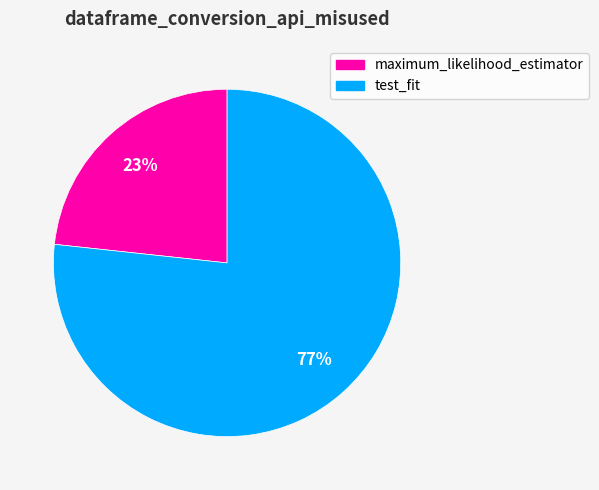

How many slices are in this pie chart?

2